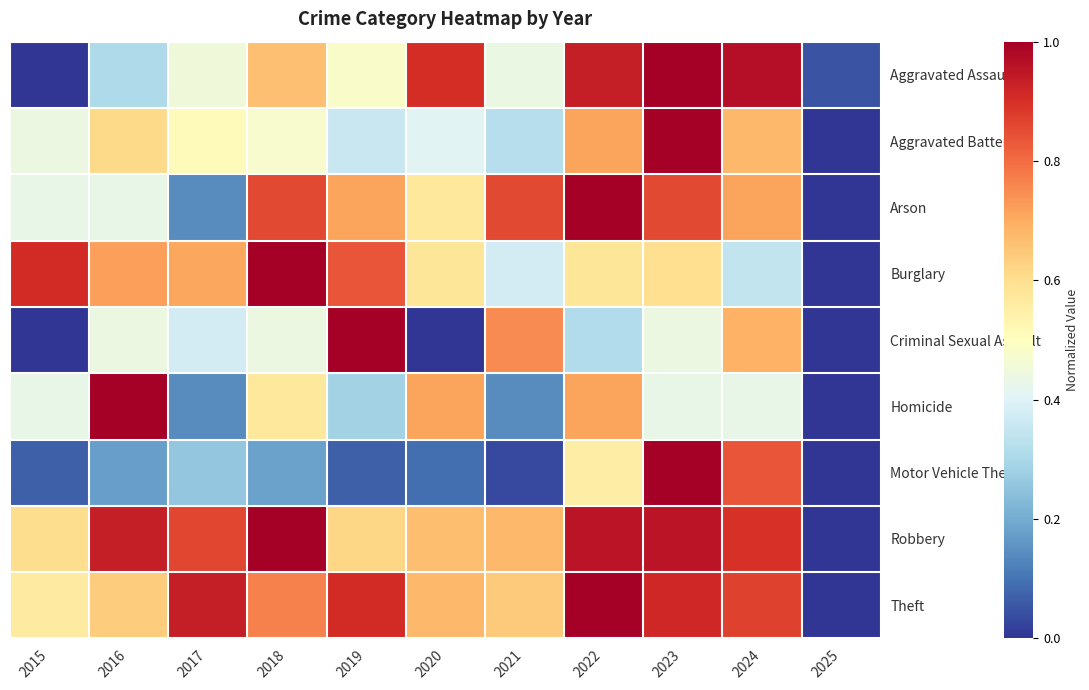

At which category is the sum across all series the highest?

2023